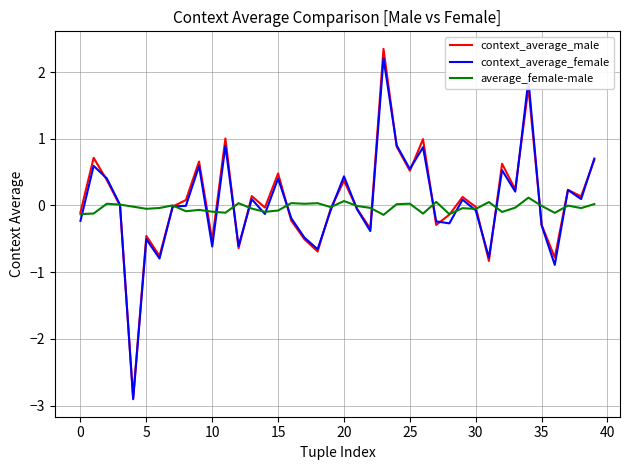

What is the highest value of the context_average_male series?

2.3